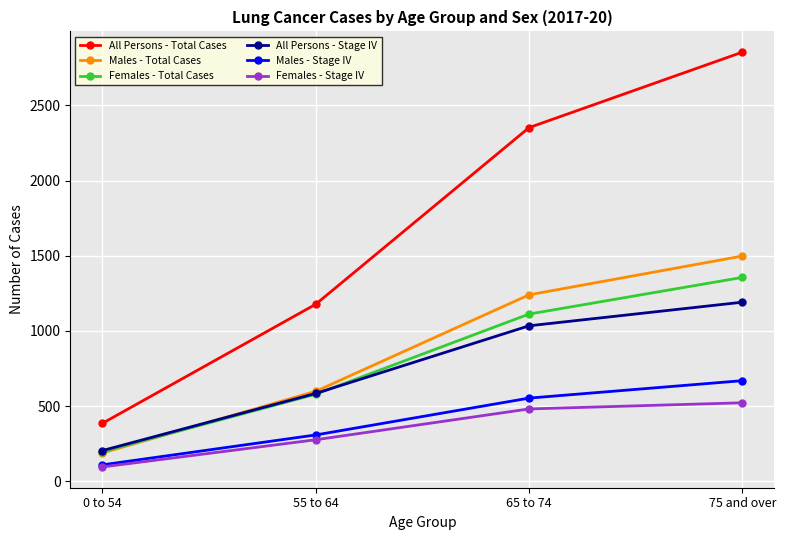

The All Persons - Stage IV series shows 1034 at 65 to 74. True or false?

True